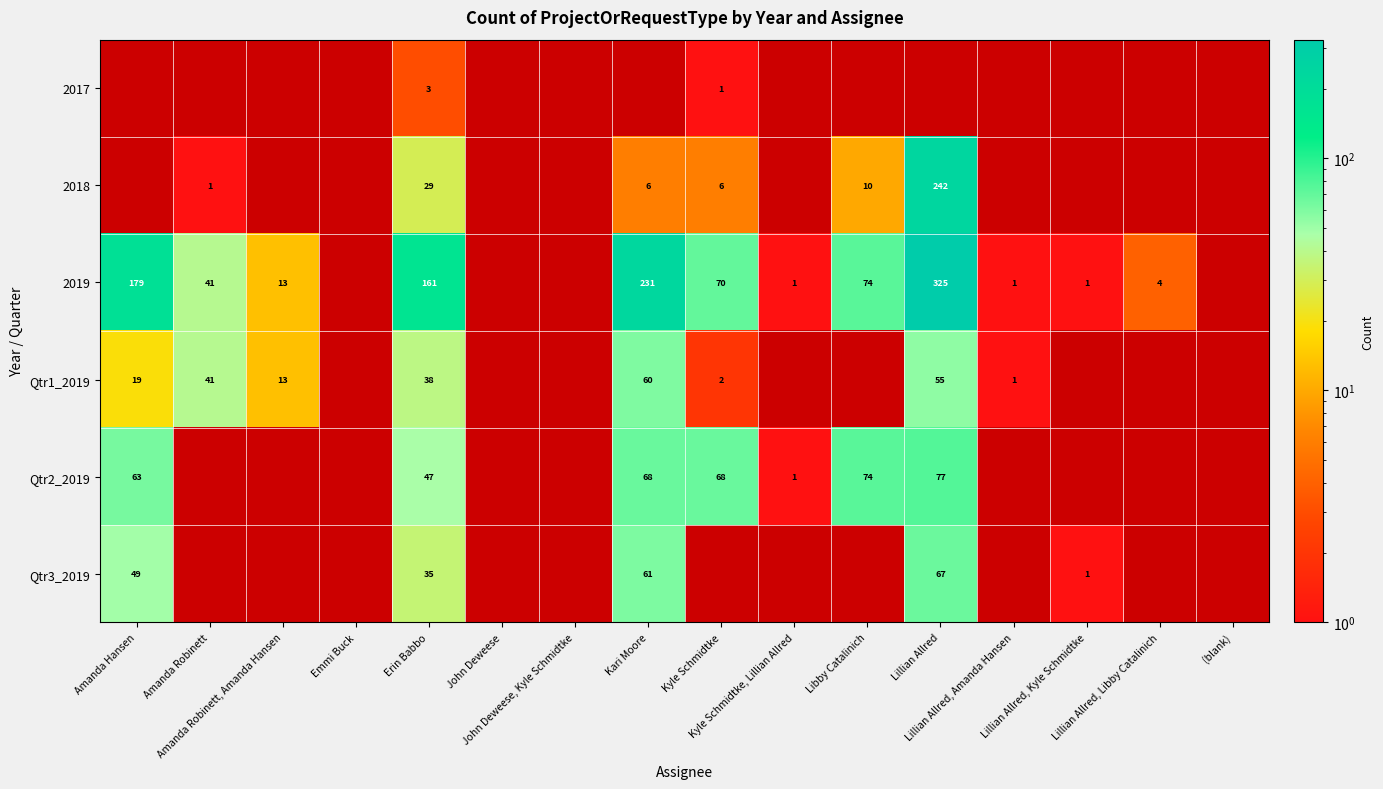

Read the 2019 value at Kyle Schmidtke.

70.0